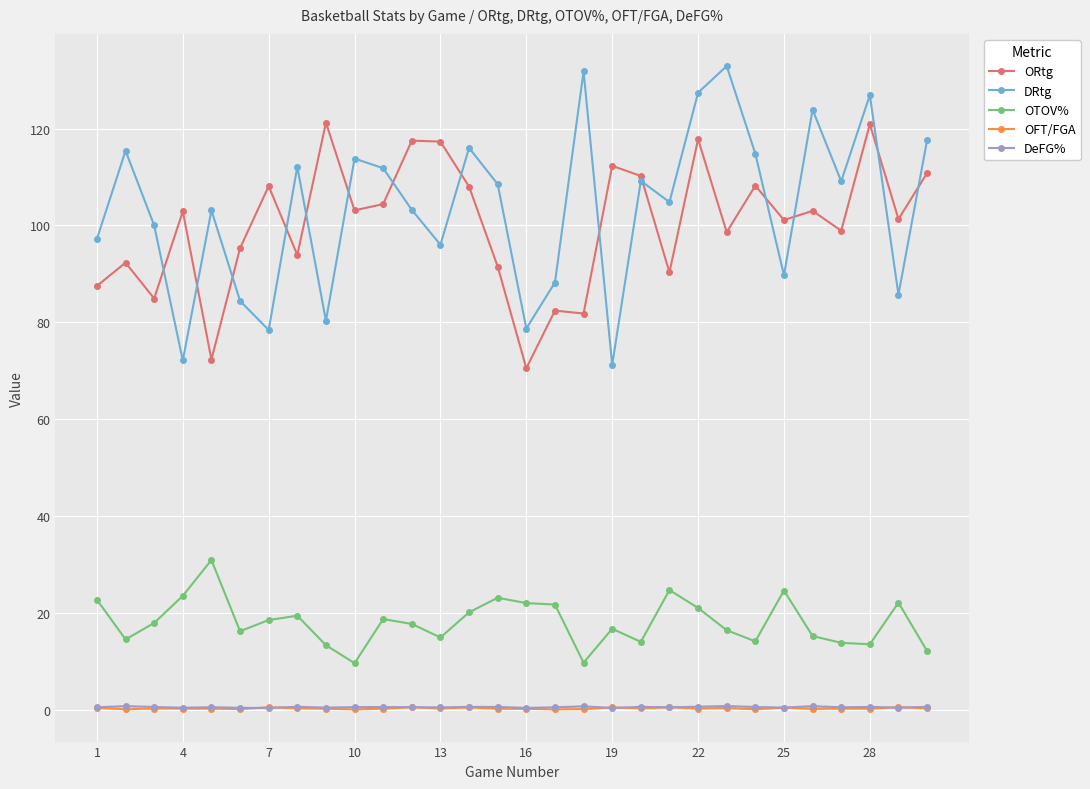

True or false: DRtg and OFT/FGA cross at least once.

False